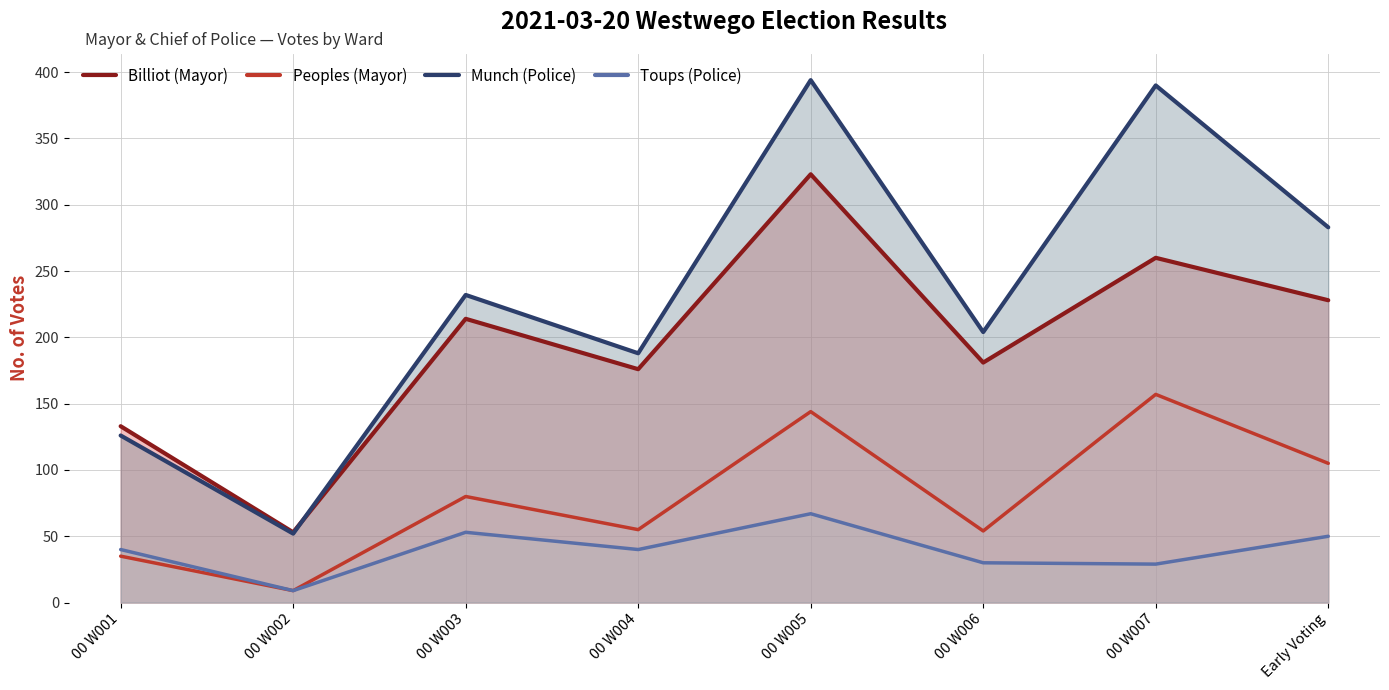

The Billiot (Mayor) series shows 53 at 00 W002. True or false?

True